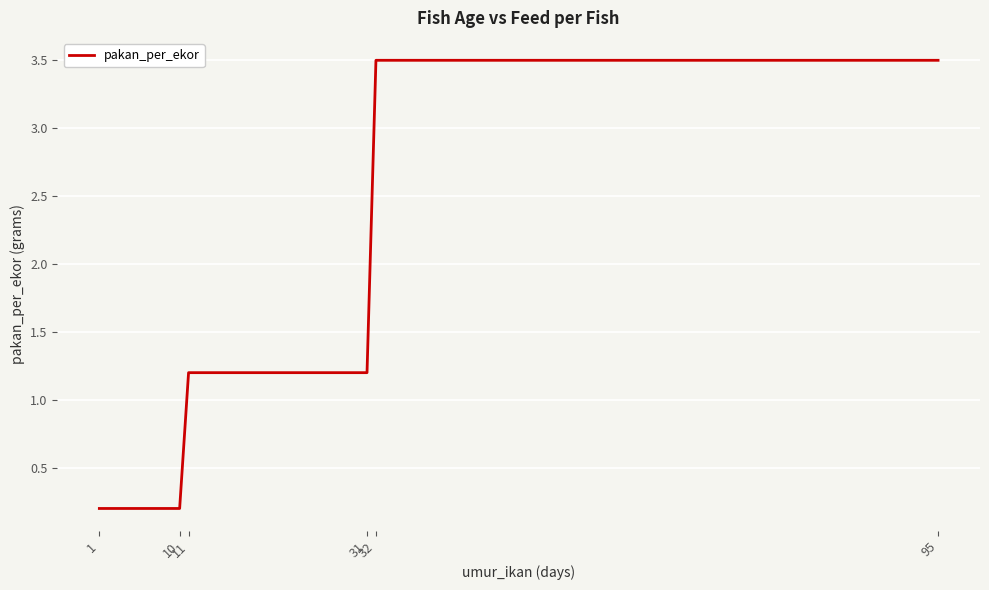

The value at 32 is 5.4. True or false?

False